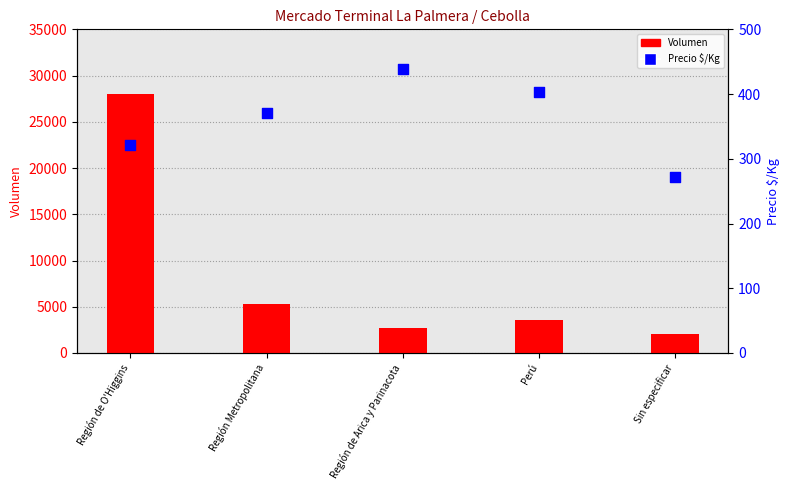

Which series reaches the maximum Y coordinate?

Volumen